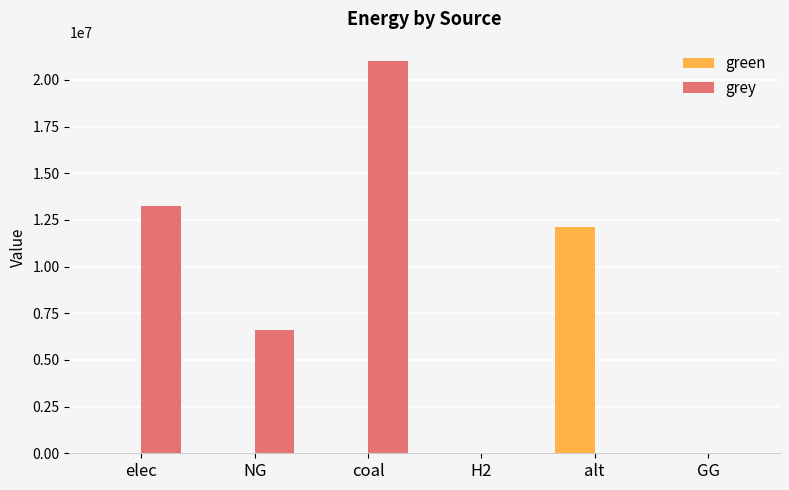

What is the sum of all green values?

12132210.4